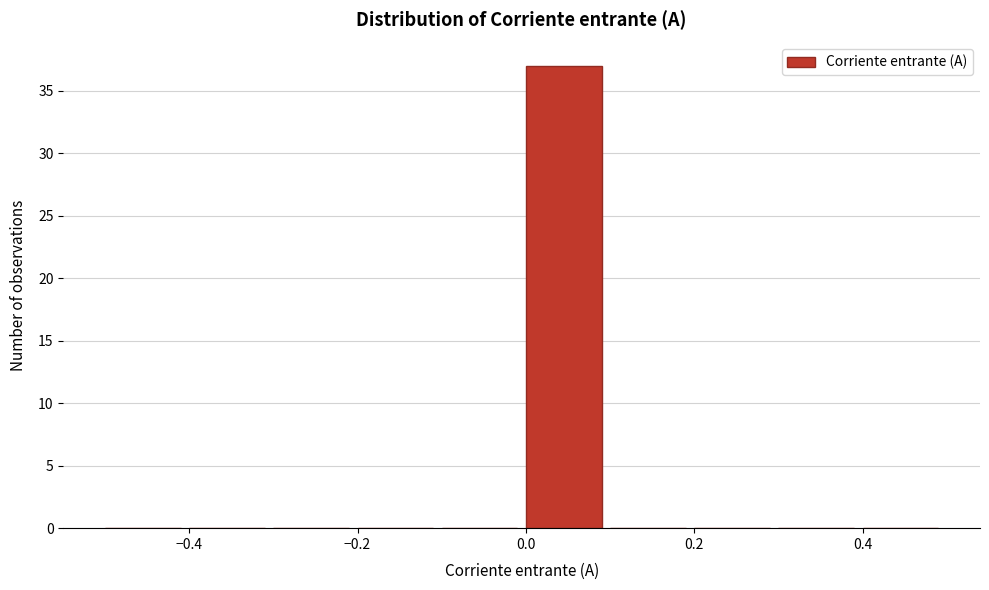

What is the height of the bar covering 0.0 to 0.1 on the x-axis? The values are not printed on the chart, so give them approximately, as read against the axis.

37